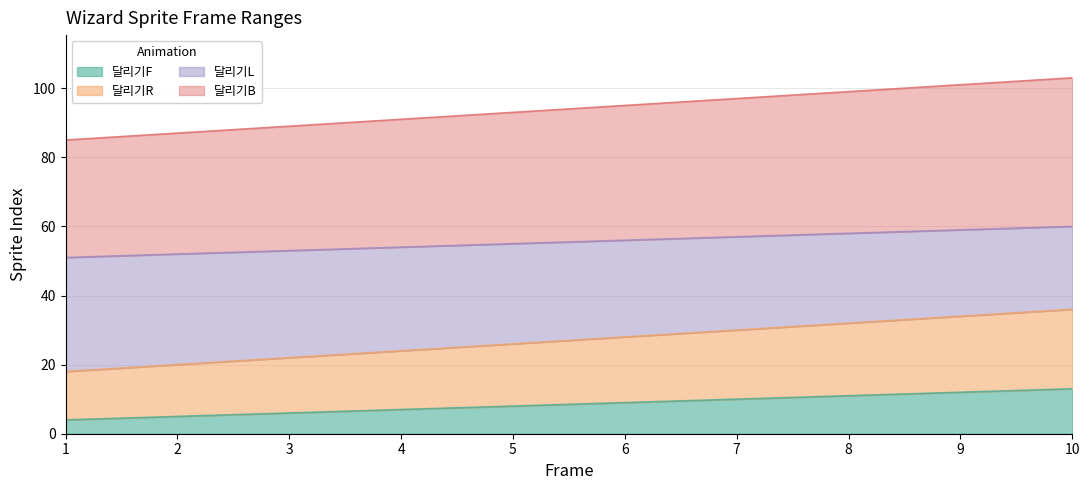

How many values in the 달리기F series are below 9?

5